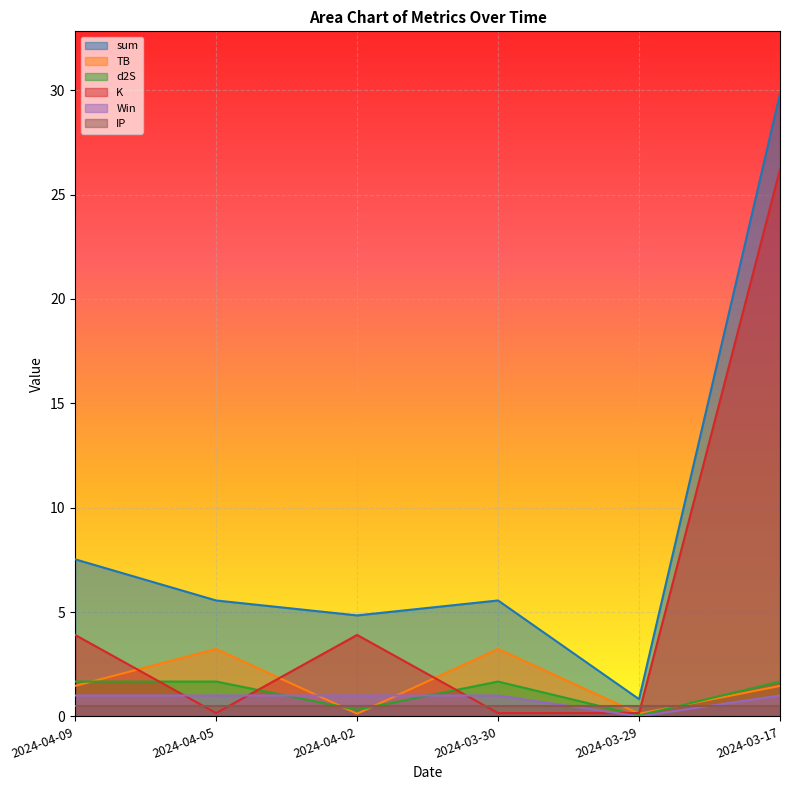

What is the average value of the IP series?

0.5